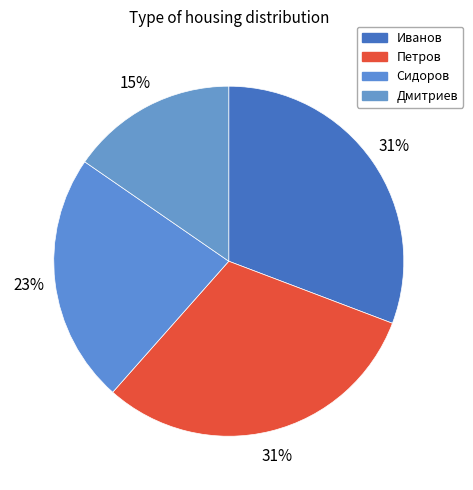

What is the smallest slice in the pie chart?

Дмитриев